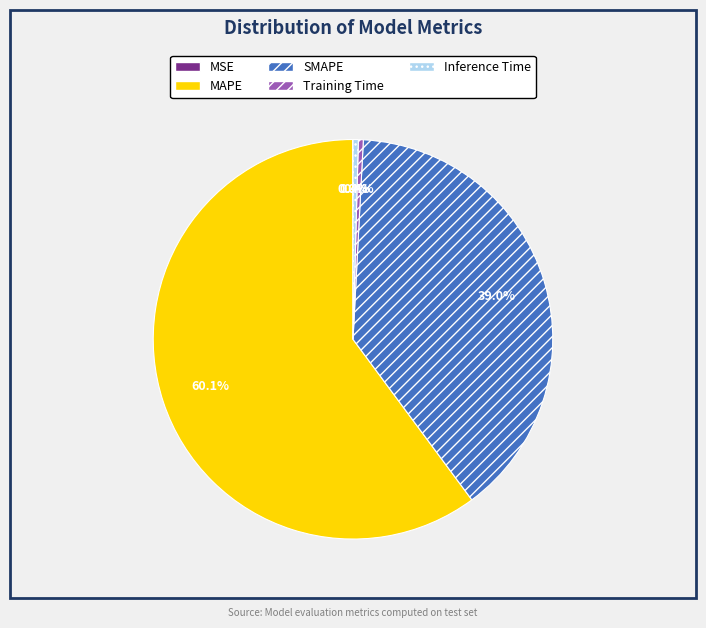

Is there a majority slice in this chart?

Yes